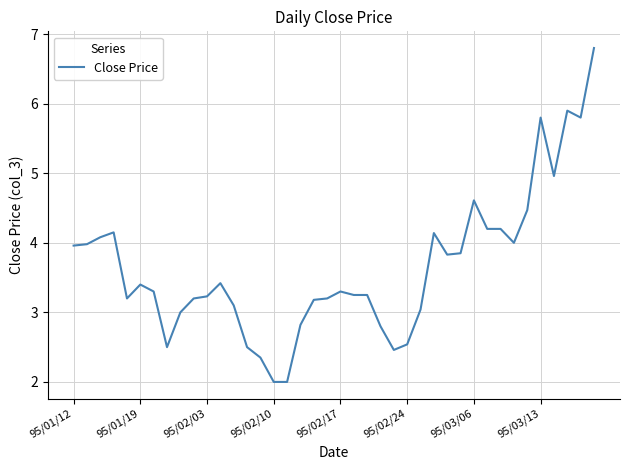

What is the minimum value shown in the chart?

2.0